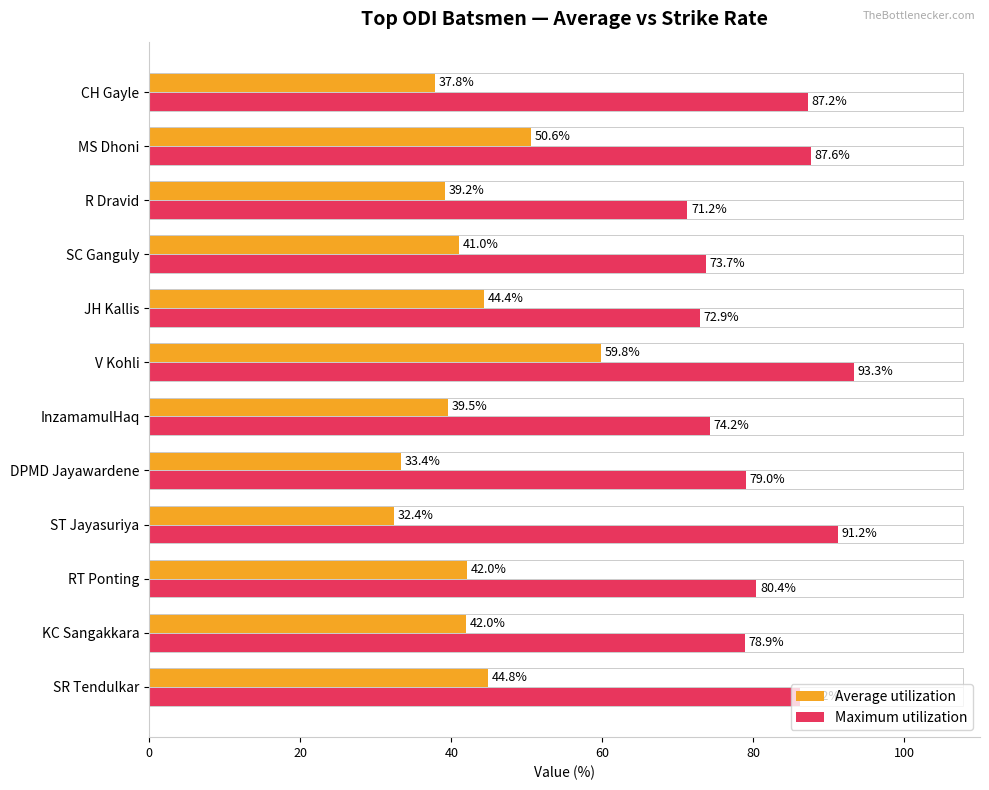

True or false: Maximum utilization has a value of 91.2 at ST Jayasuriya.

True